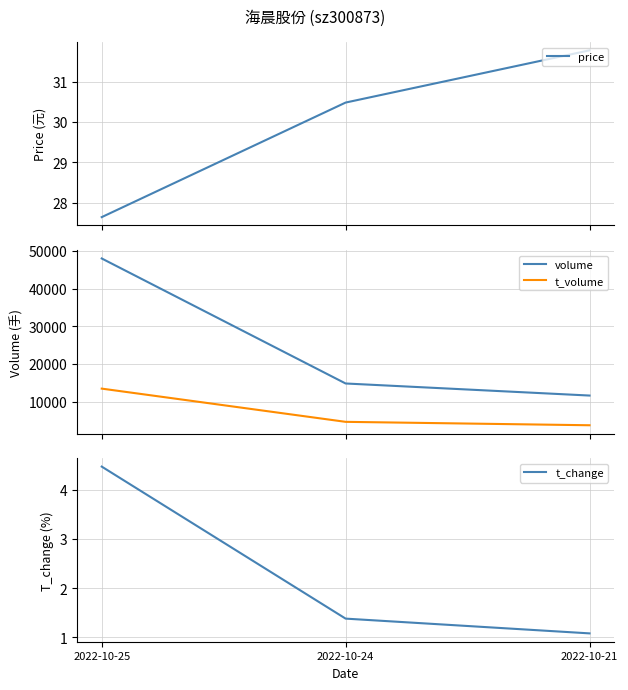

Which category has the highest value in the volume series?

2022-10-25